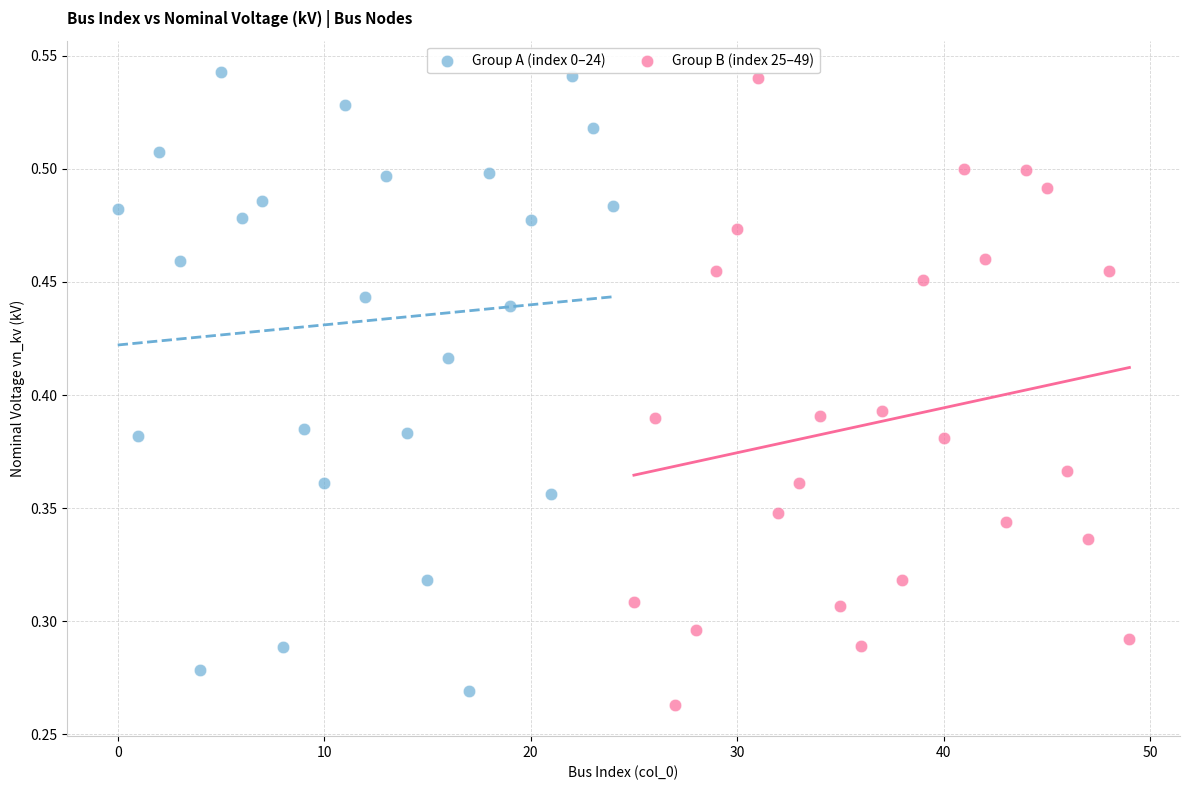

Which series reaches the minimum Y coordinate?

Group B (index 25–49)